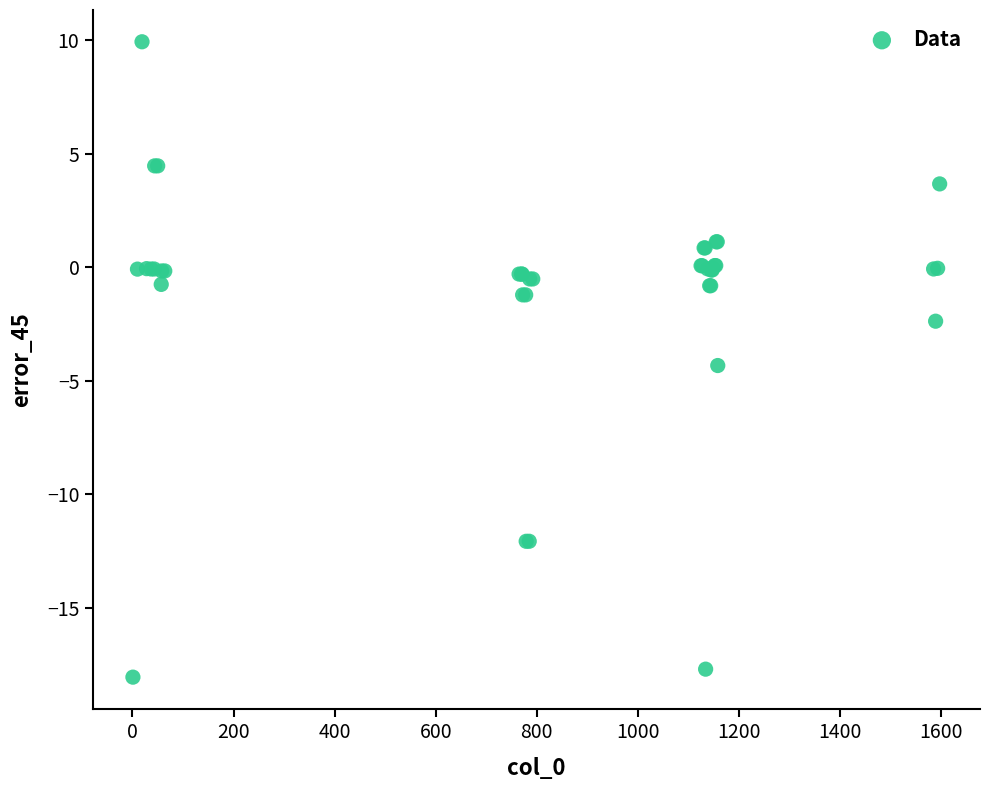

What Y value in the scatter plot is closest to -4?

-4.3